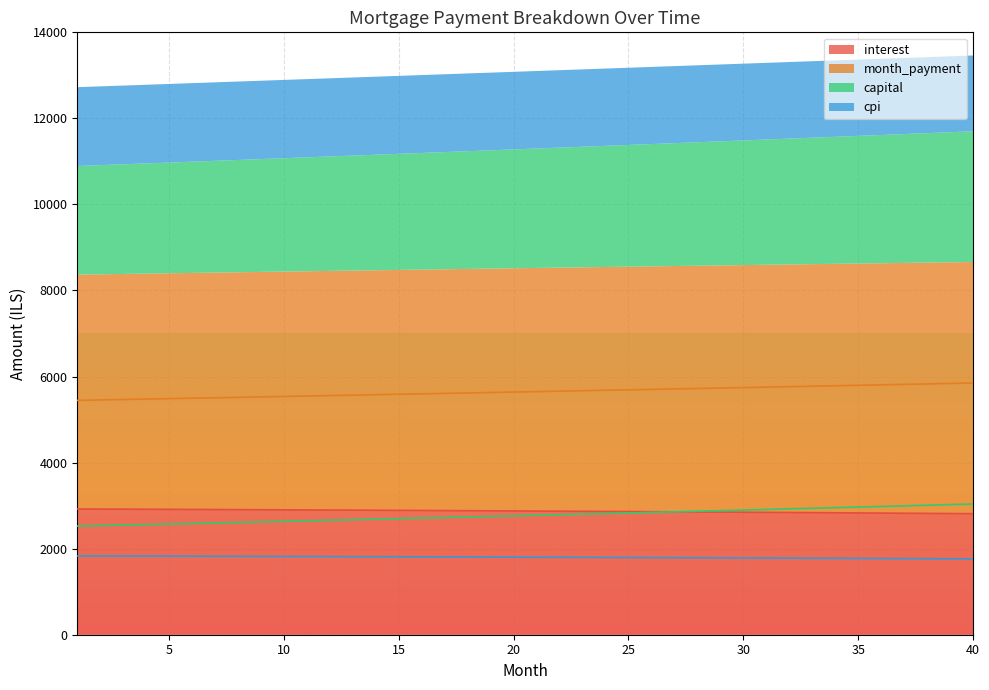

Rank the series at 23 from highest to lowest value.

month_payment, interest, capital, cpi